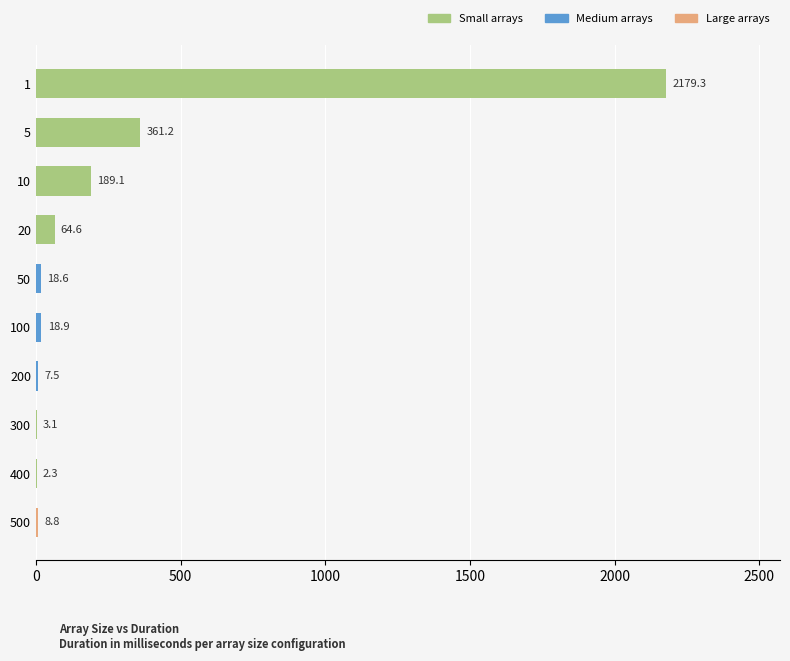

What is the maximum value shown in the chart?

2179.3